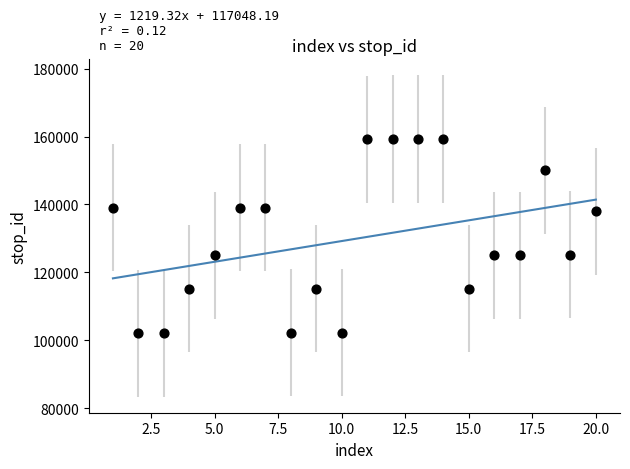

What is the range of X values (max minus min)?

19